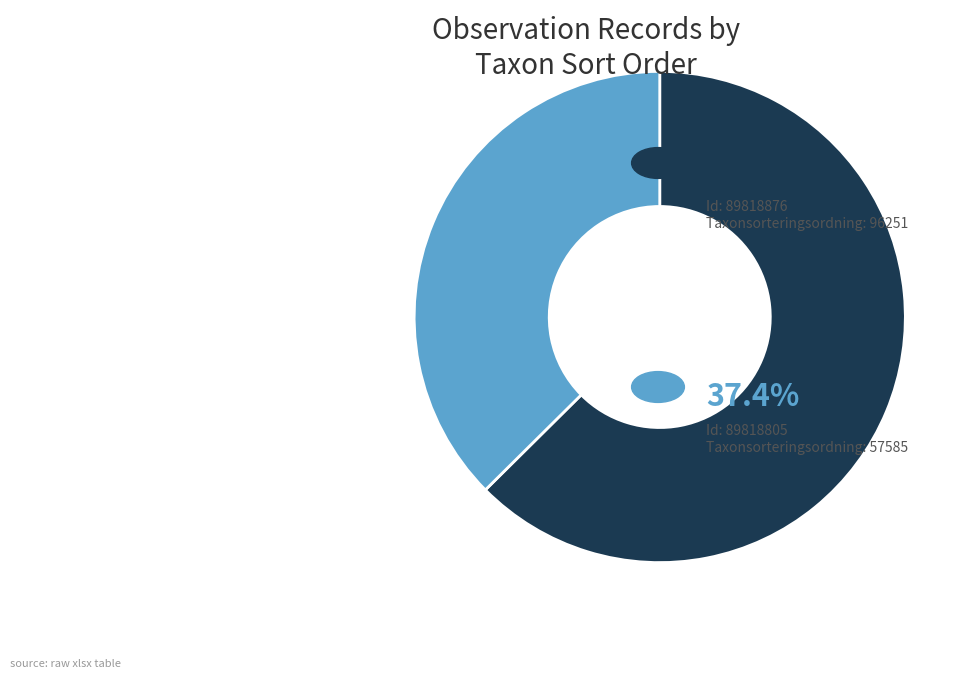

Does any single category account for the majority?

Yes